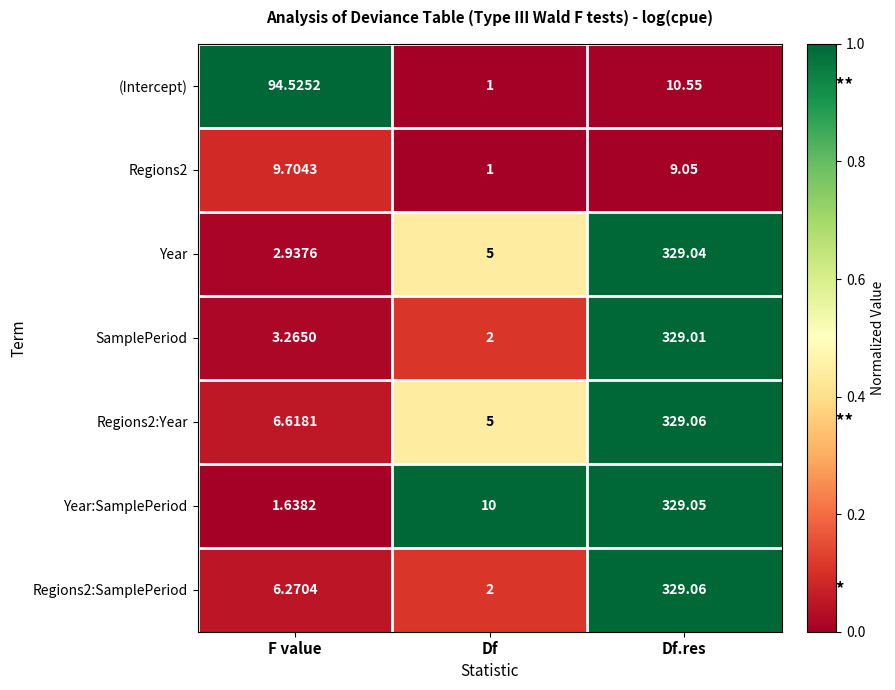

Rank the categories by Year value from highest to lowest.

Df.res, Df, F value